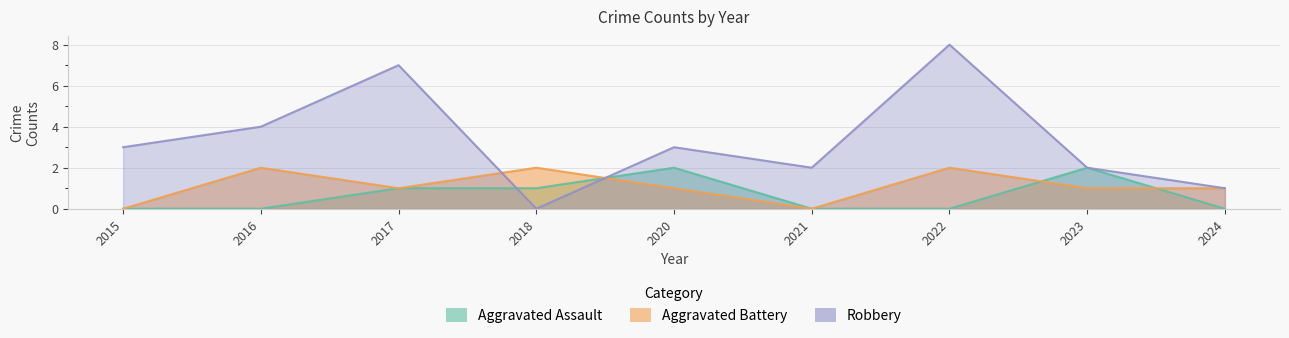

True or false: Aggravated Battery and Robbery intersect in this chart.

True